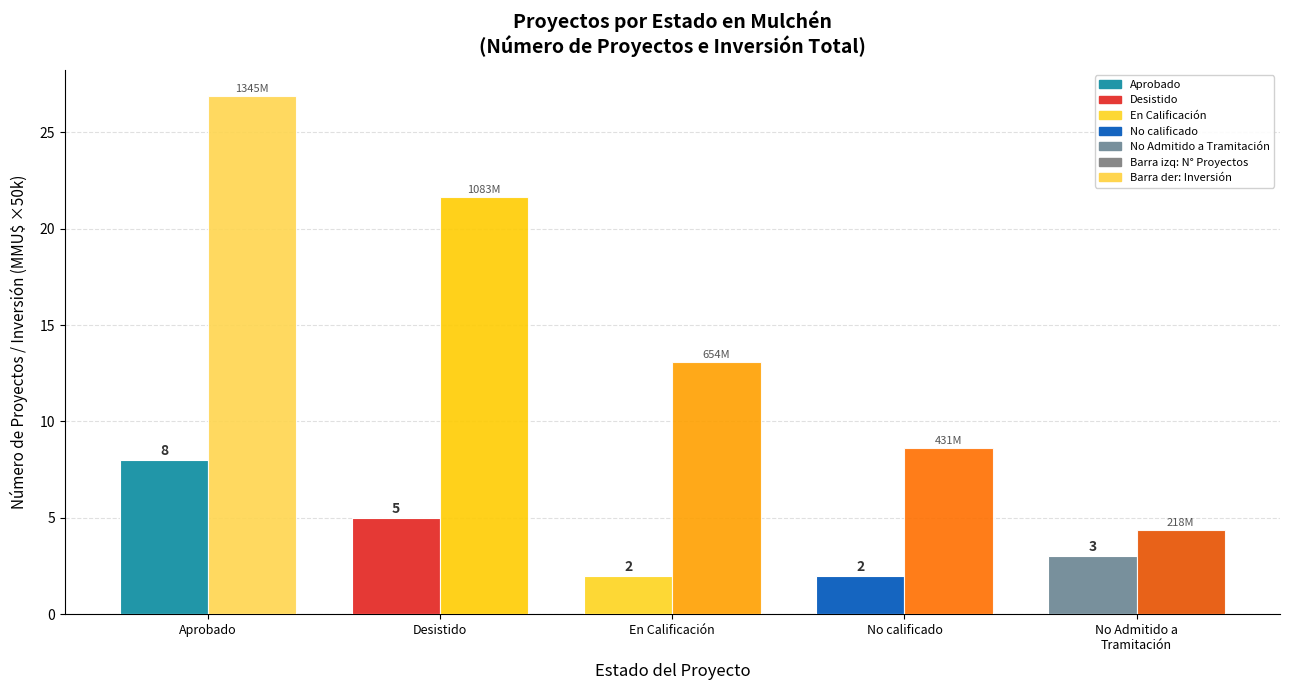

What is the label of the 5th bar from the right?

Aprobado